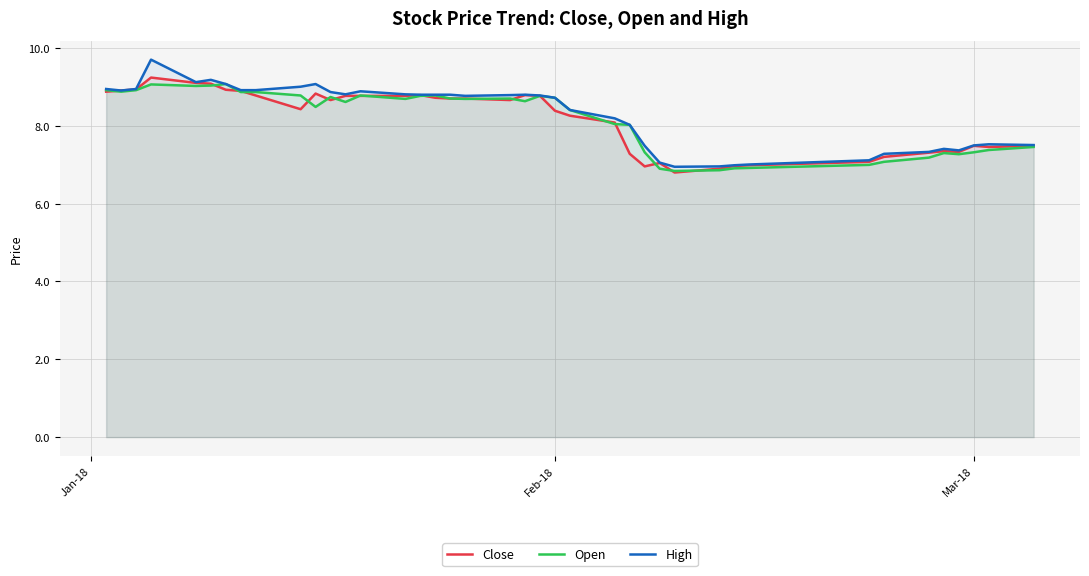

What is the minimum value for High?

6.9